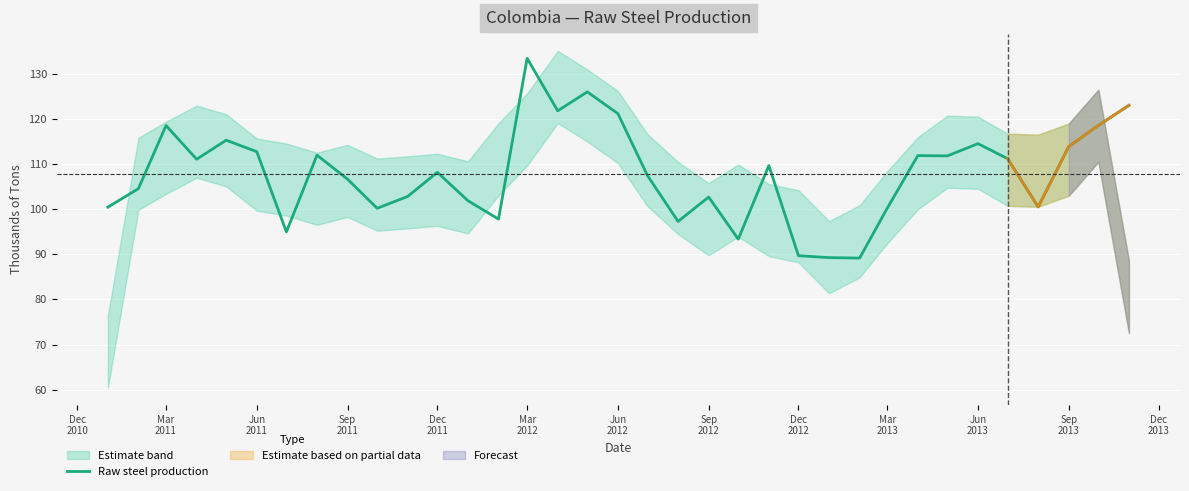

What is the sum of all values?

3773.9